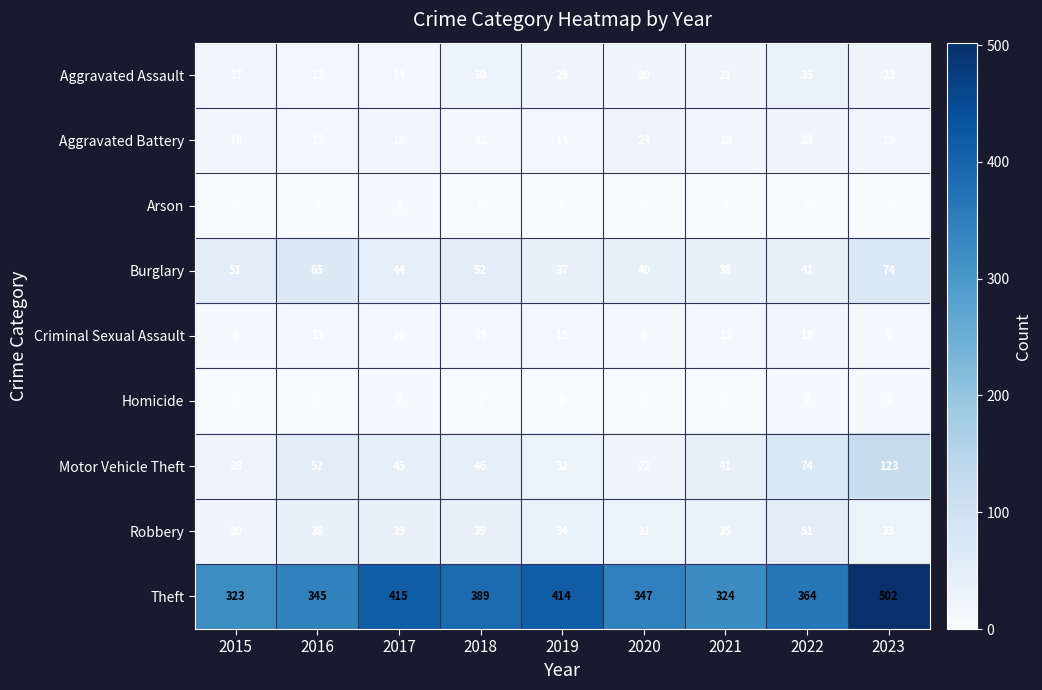

At which label does Aggravated Assault reach its minimum?

2016